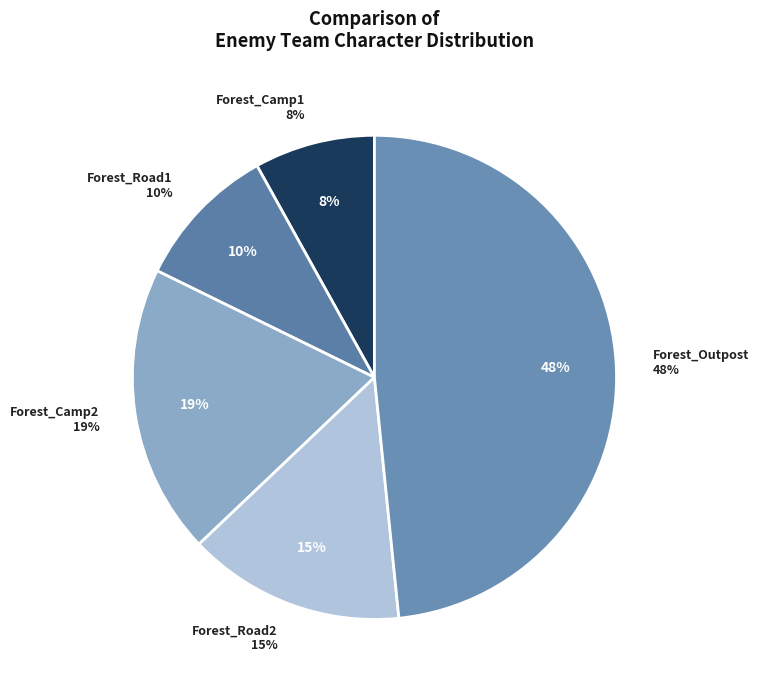

To the nearest percent, what is the difference between the largest and smallest slice percentages?

40%